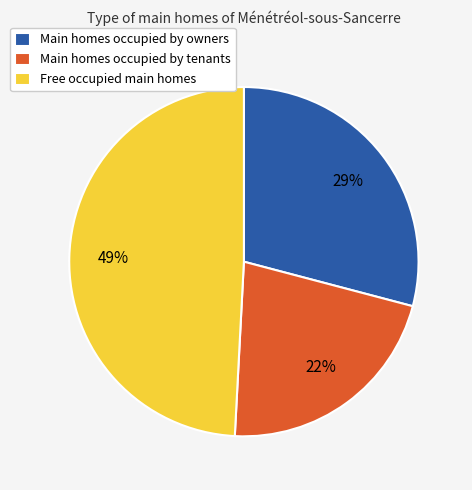

The Main homes occupied by owners slice represents 29% of the pie. True or false?

True